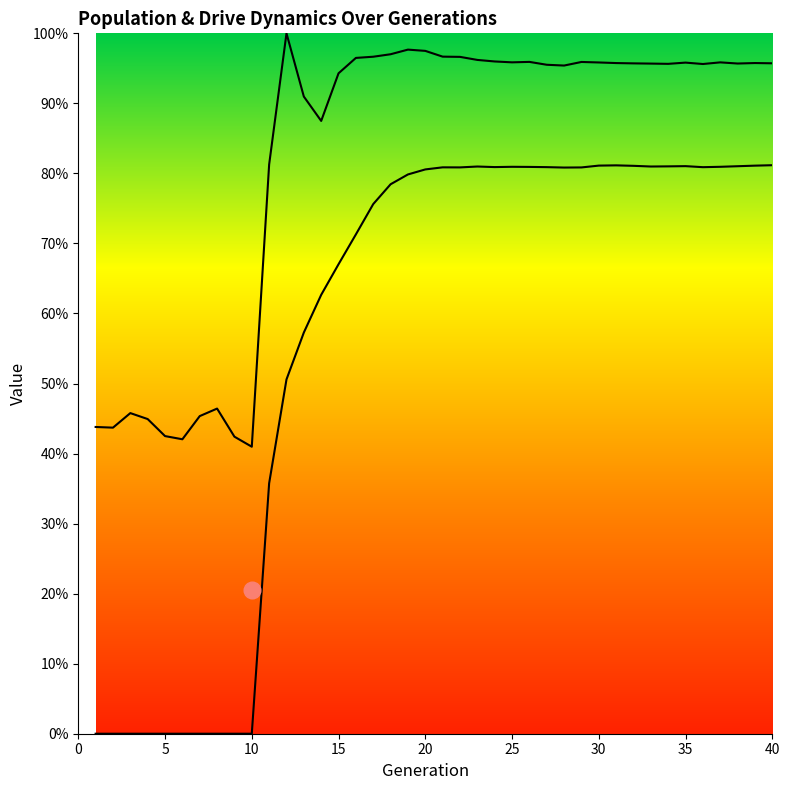

Count the number of data series in this chart.

2